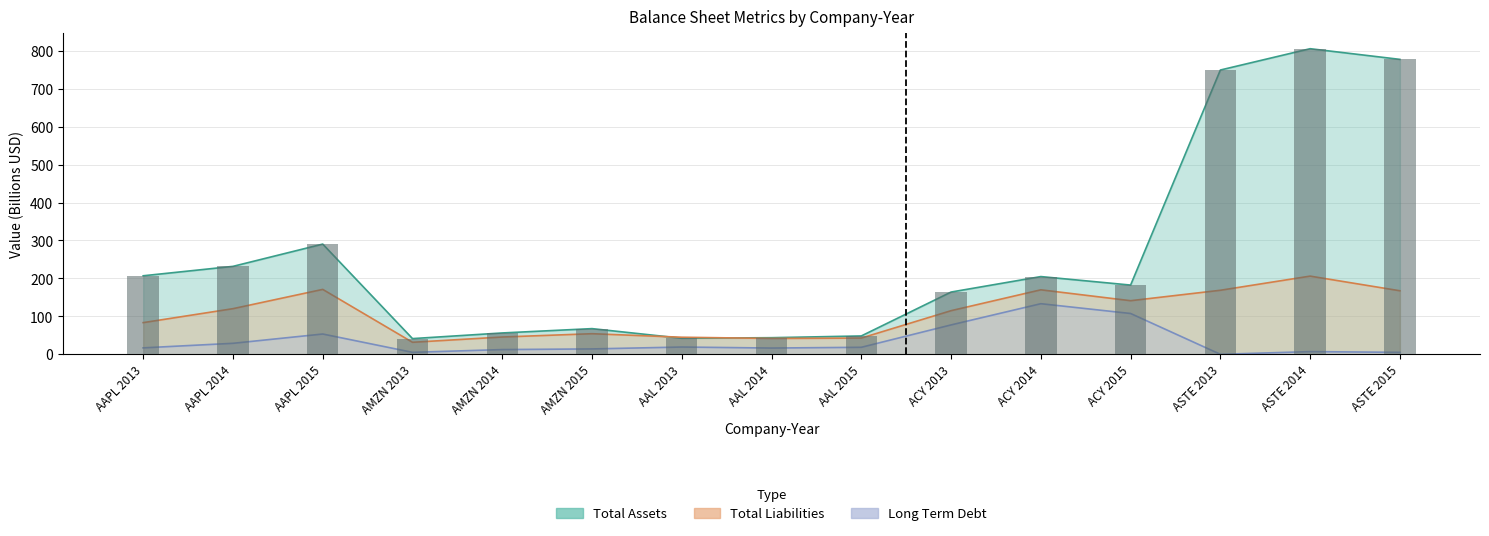

Which series has the largest range (max minus min)?

Total Assets